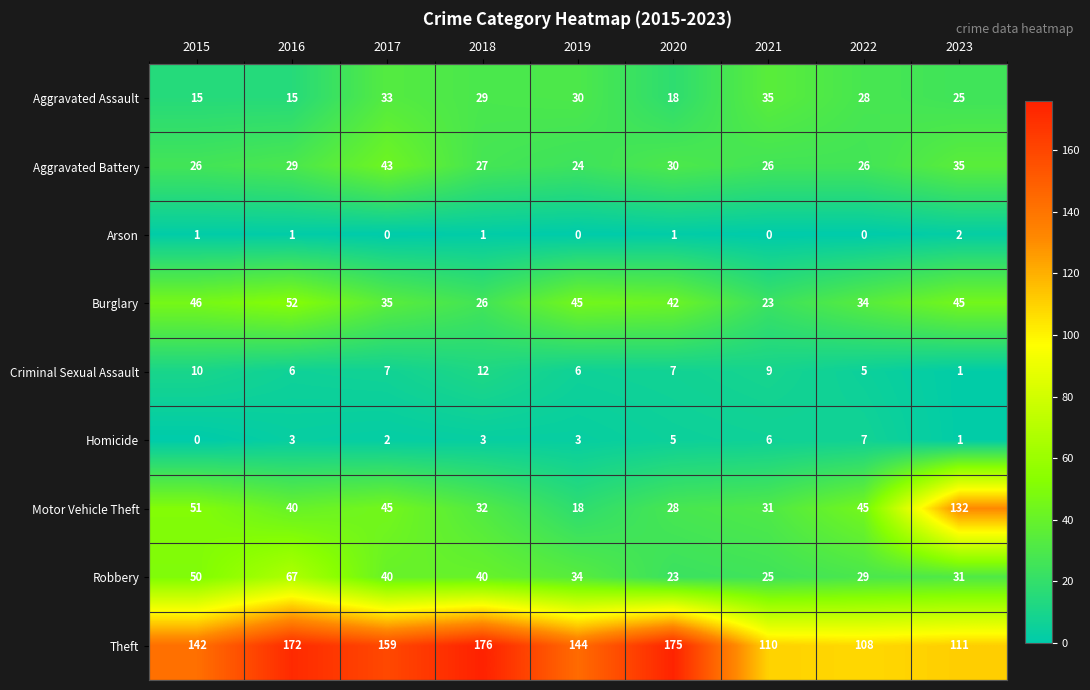

What is the total value across all series at 2022?

282